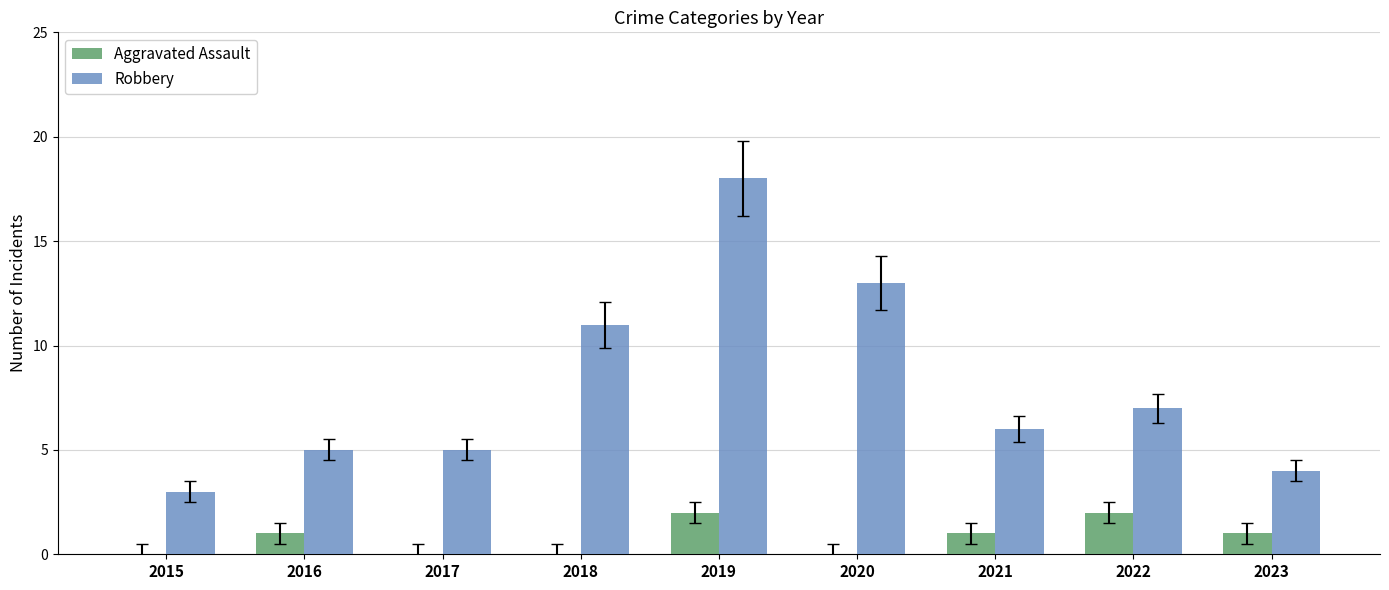

Which series has the largest range (max minus min)?

Robbery